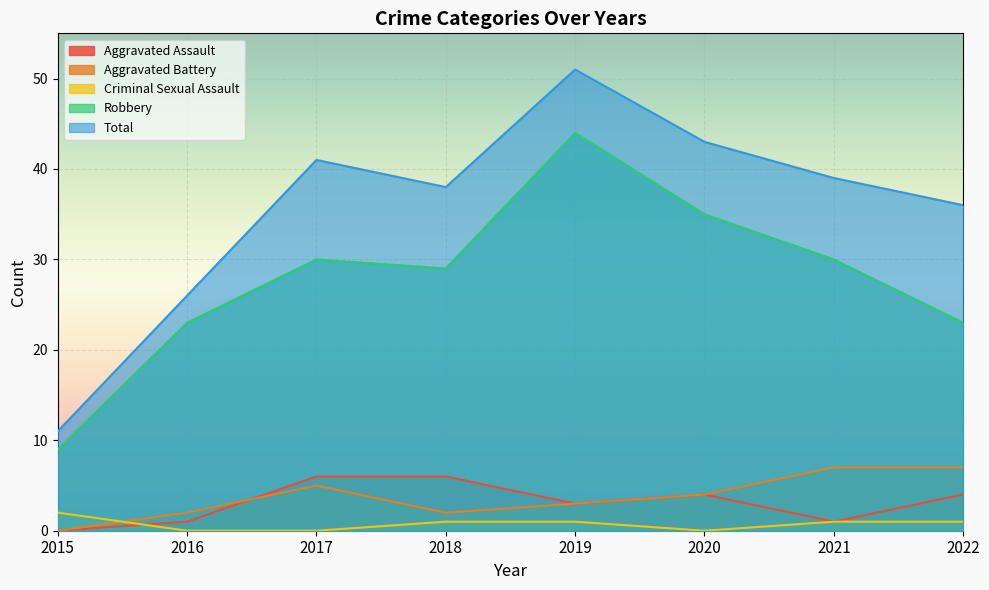

The Total series shows 30 at 2020. True or false?

False